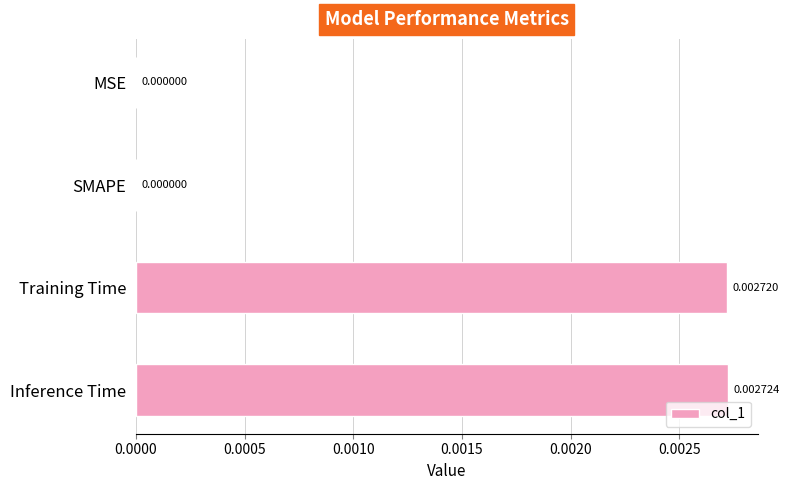

Between Training Time and SMAPE, which is larger?

Training Time